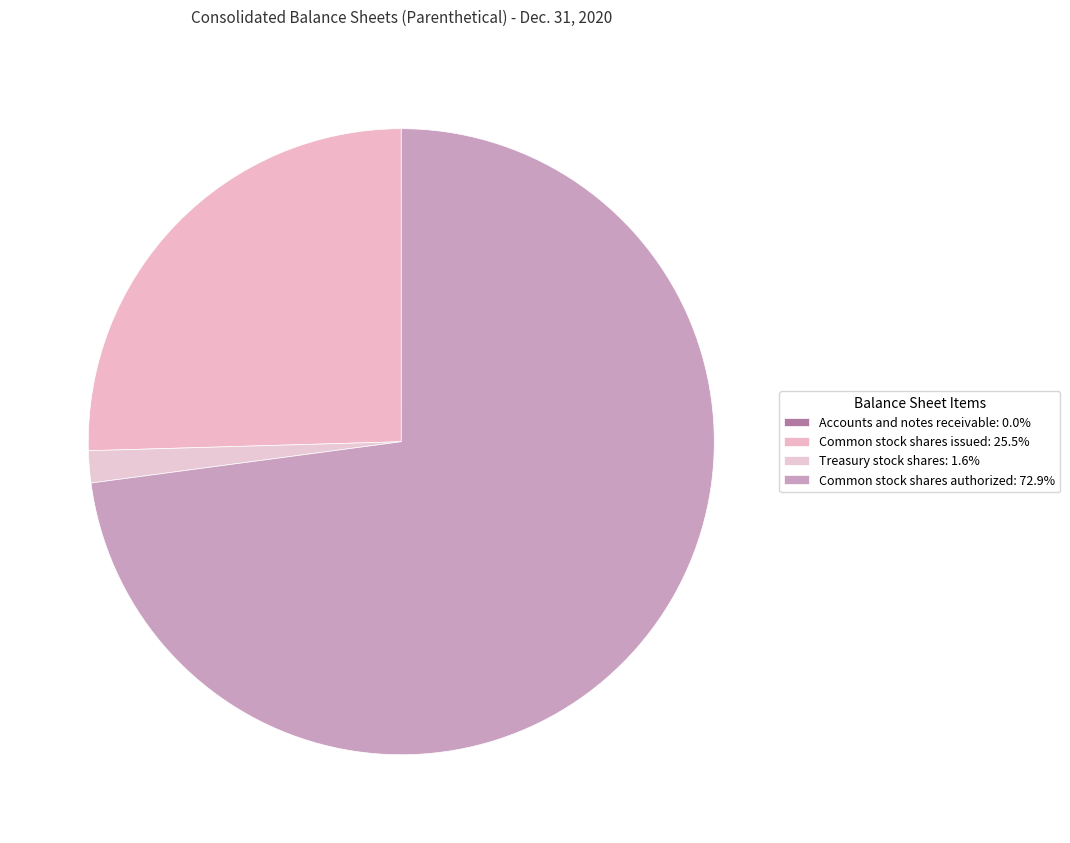

Rank the categories by value from lowest to highest.

Accounts and notes receivable, Treasury stock shares, Common stock shares issued, Common stock shares authorized